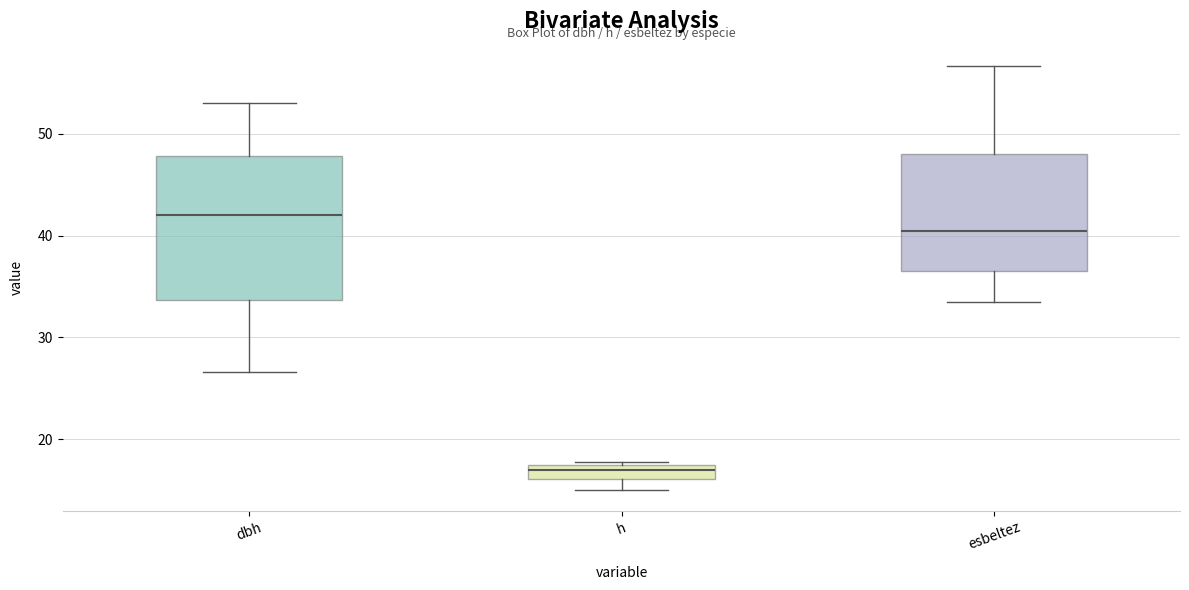

Which box has the lowest median line?

h